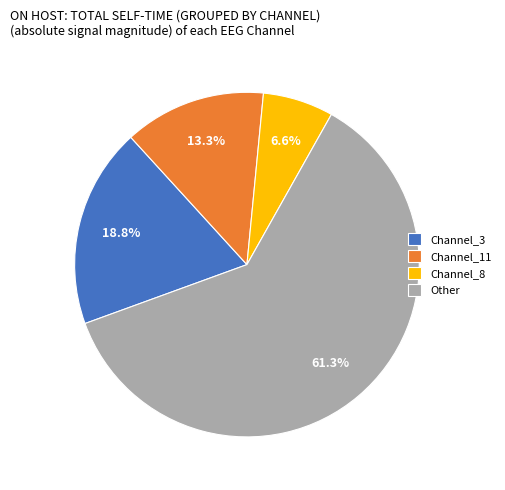

Is there any slice that represents more than half of the pie?

Yes